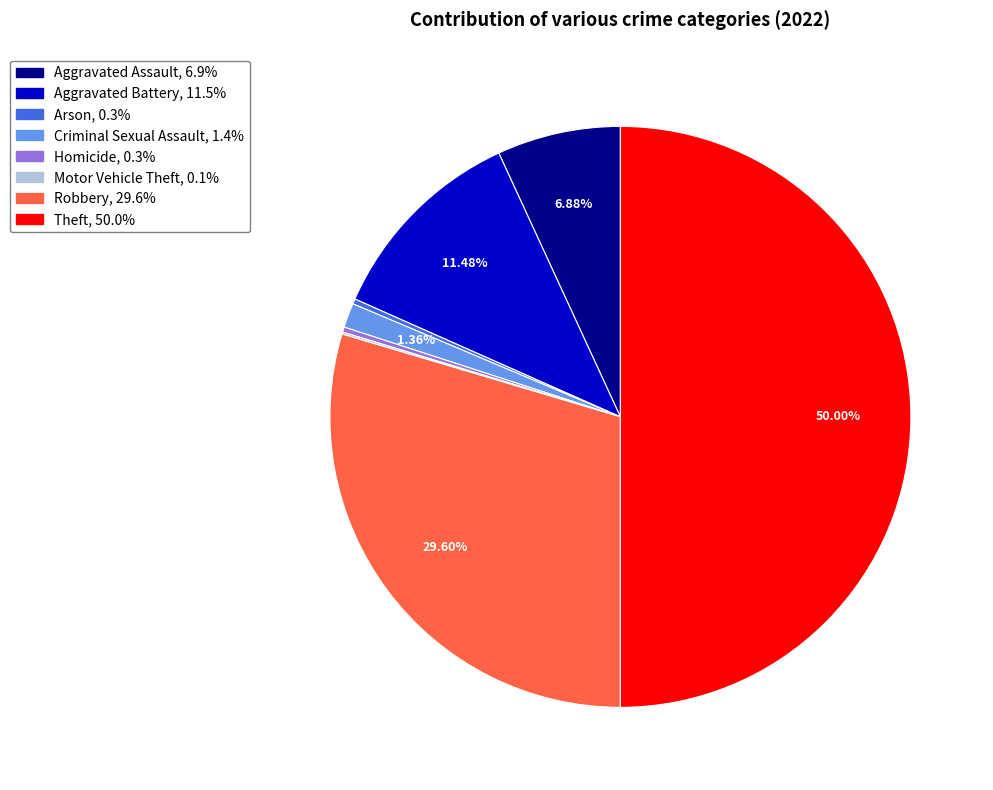

What portion of the pie excludes Aggravated Battery?

88.5%